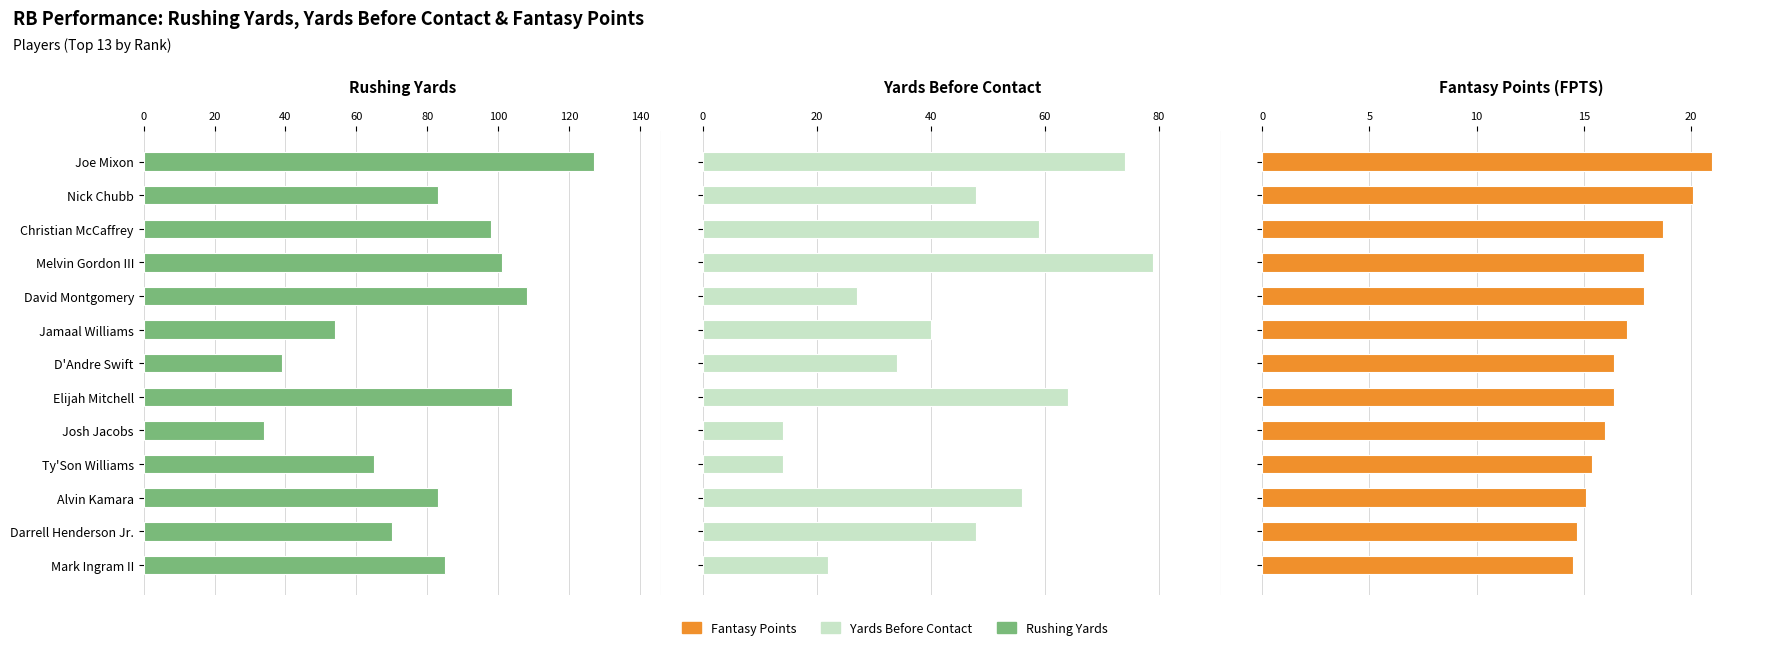

How many data points in Fantasy Points (FPTS) are less than 16?

4